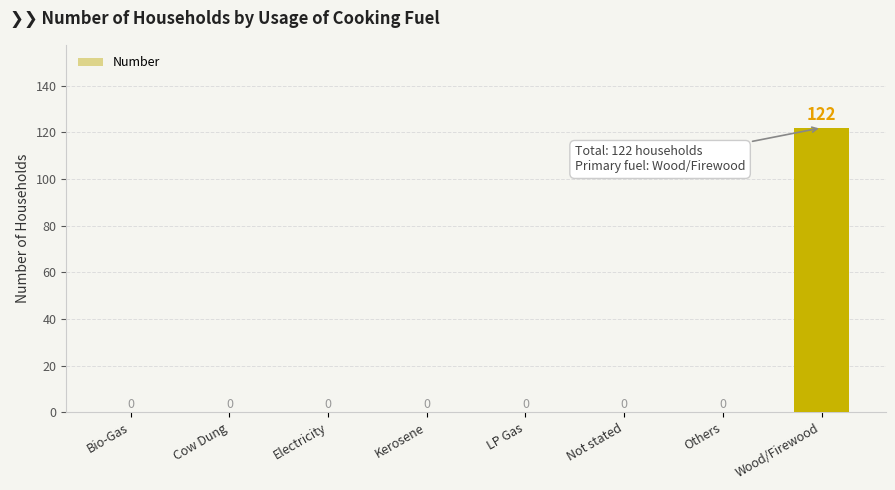

Are the bars grouped side by side (vs. stacked)?

No